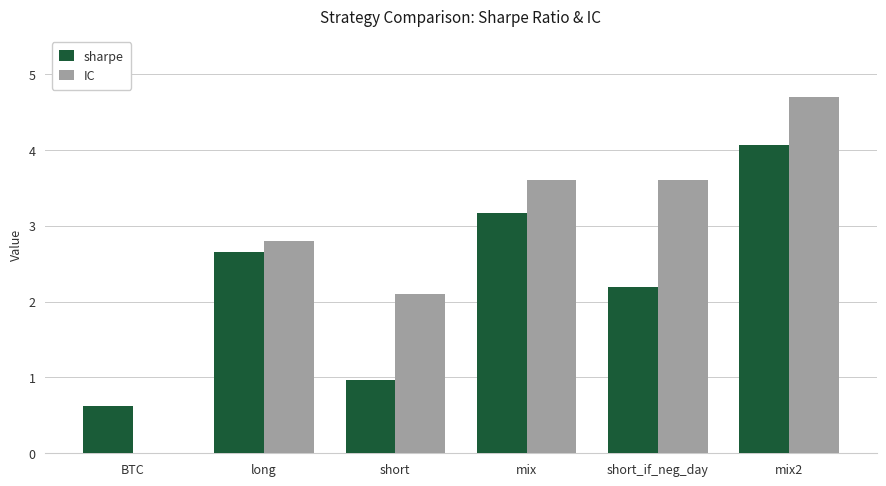

What is the approximate value of IC at short?

2.1